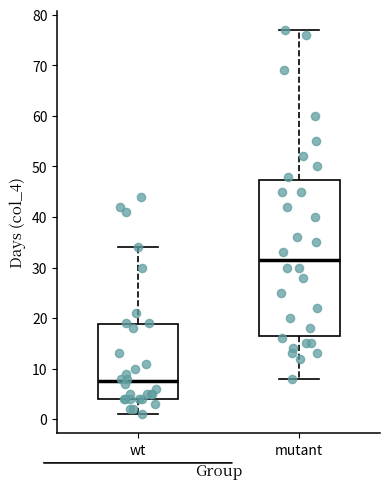

Reading left to right, read every box against the y-axis: the position of its median line, the range the box covers, and the ends of its whiskers. The values are not printed on the chart, so give them approximately, as read against the axis.

wt: median 8, box 4 to 19, whiskers 1 to 34
mutant: median 32, box 17 to 47, whiskers 8 to 77